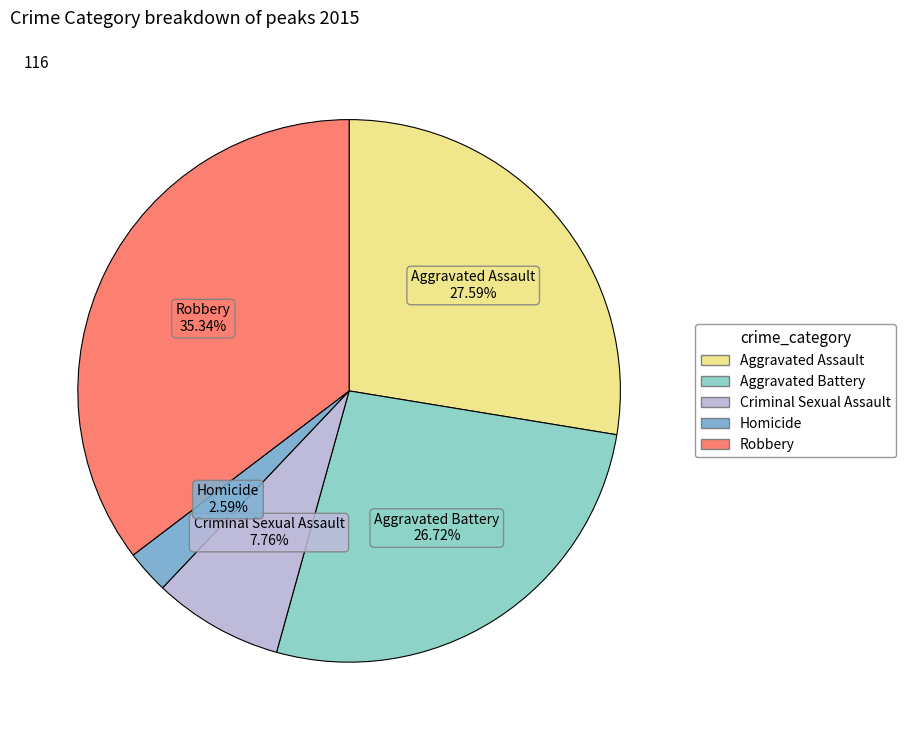

Which has a higher value, Criminal Sexual Assault or Homicide?

Criminal Sexual Assault